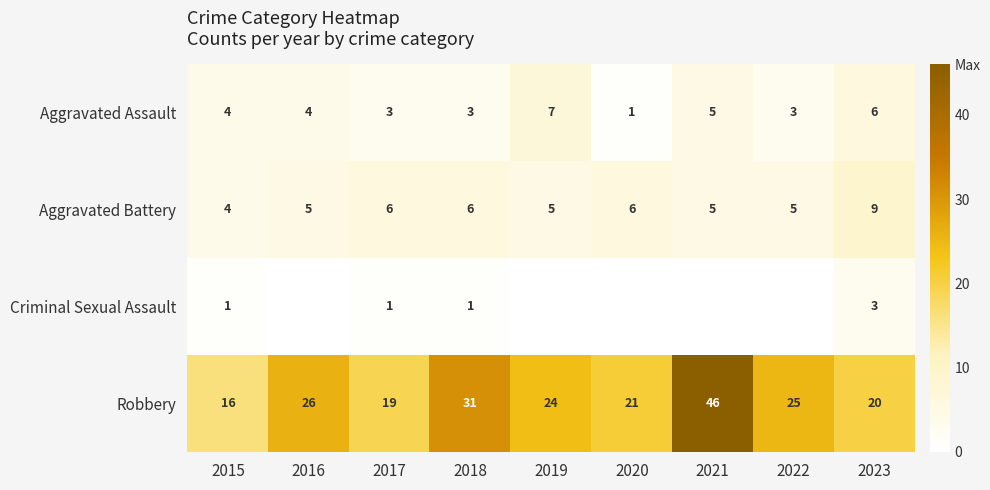

Between 2023 and 2018, which is larger?

2023